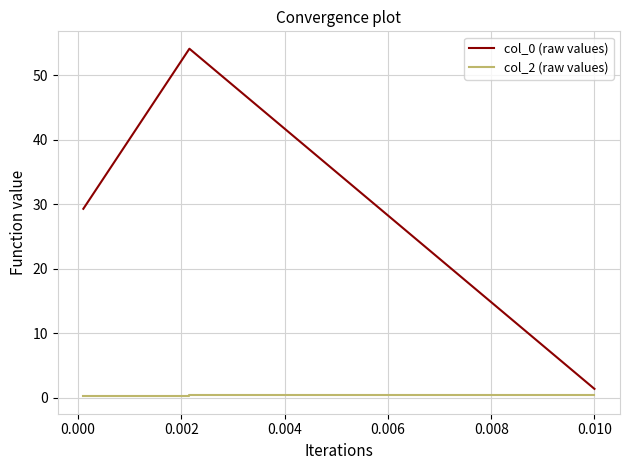

True or false: col_0 (raw values) and col_2 (raw values) intersect in this chart.

False